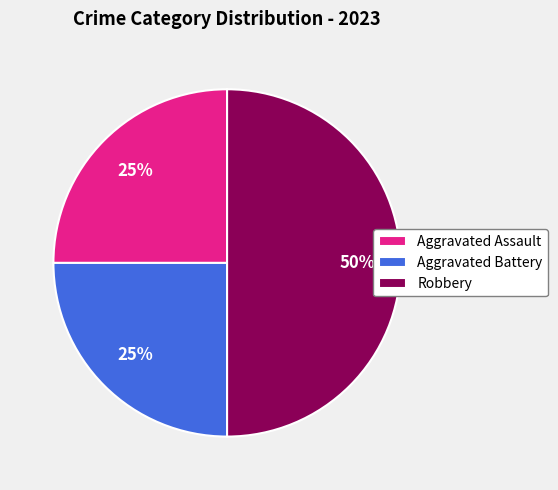

To the nearest percent, what is the combined percentage of Robbery and Aggravated Battery?

75%